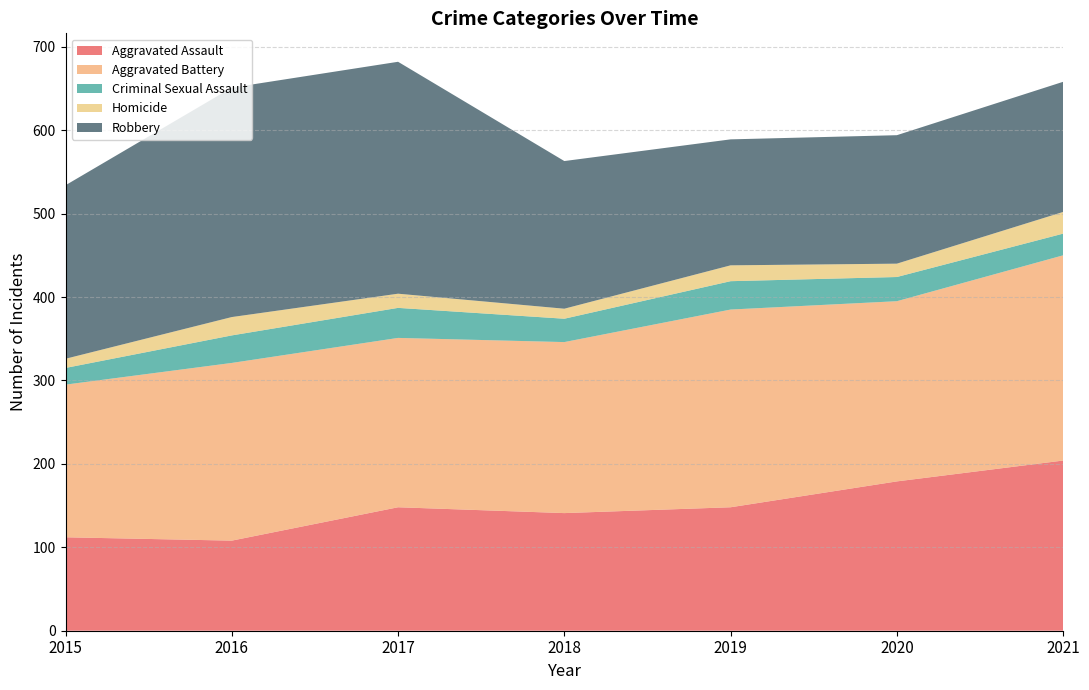

Reading left to right, transcribe all the data shown in this chart.

Aggravated Assault: 112	108	148	141	148	179	204
Aggravated Battery: 183	213	203	205	237	216	246
Criminal Sexual Assault: 20	33	36	28	34	29	26
Homicide: 11	22	17	12	19	16	26
Robbery: 208	275	278	177	151	154	156